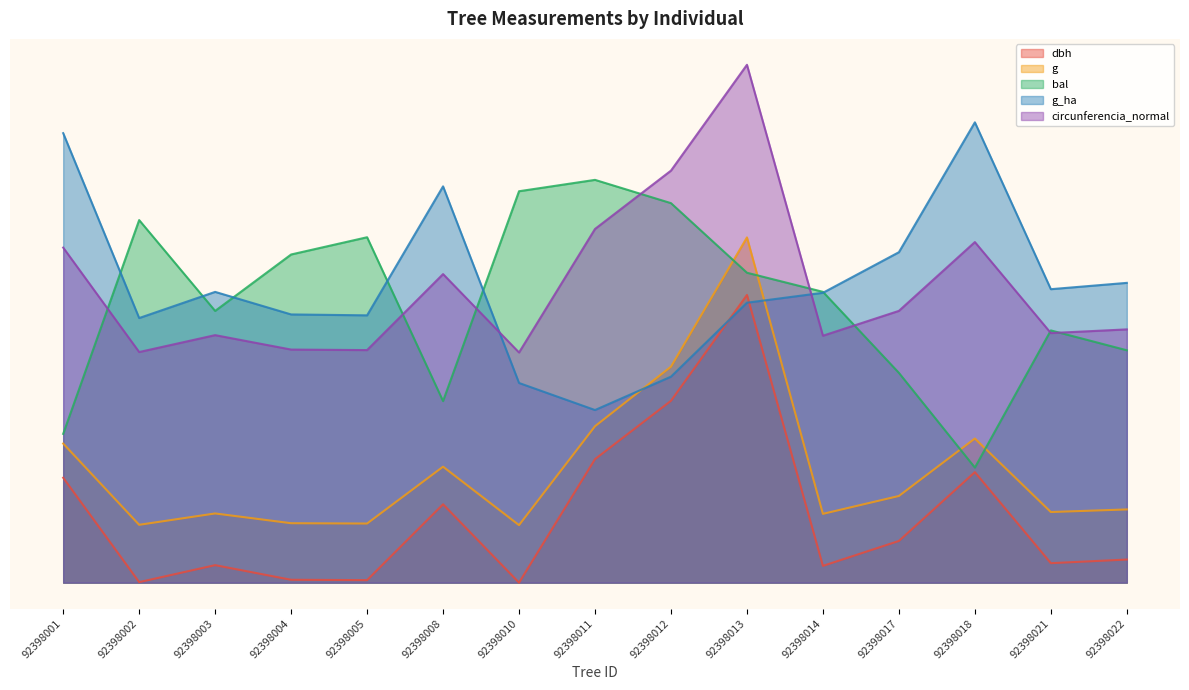

How many data points in dbh are less than 3?

7